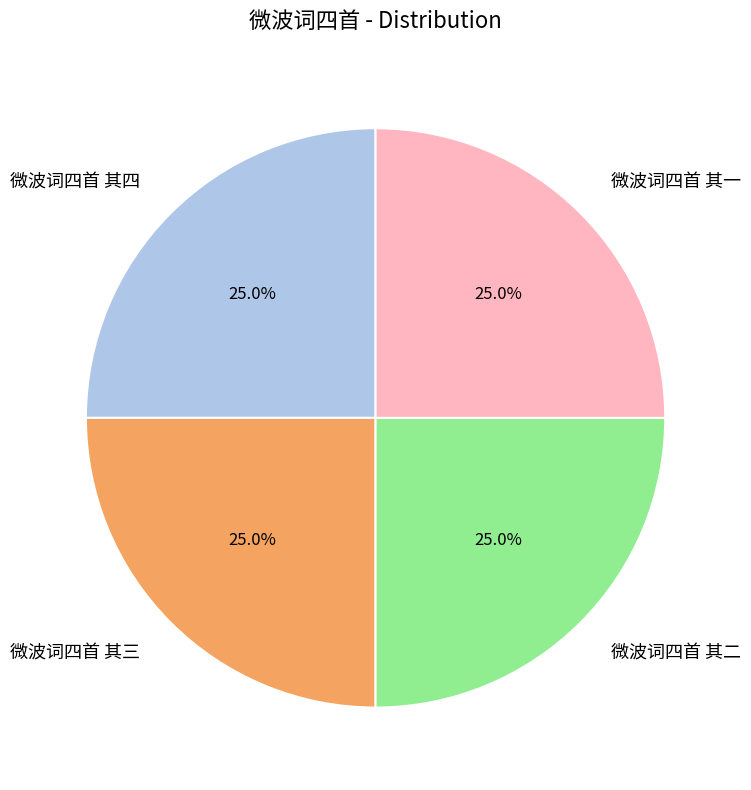

Does 微波词四首 其四 account for over 50% of the chart?

No